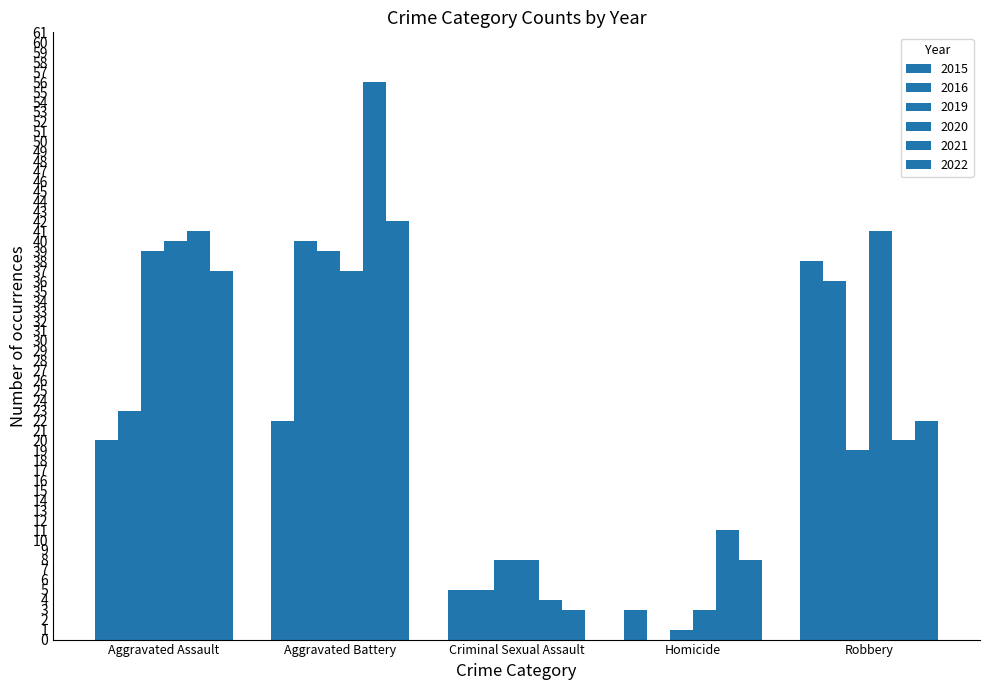

How many values in 2016 are above zero?

4